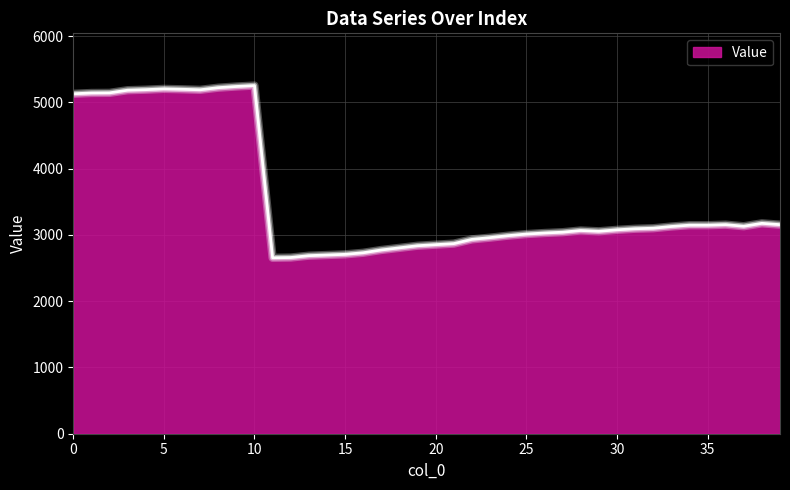

How many lines are shown in the chart?

1